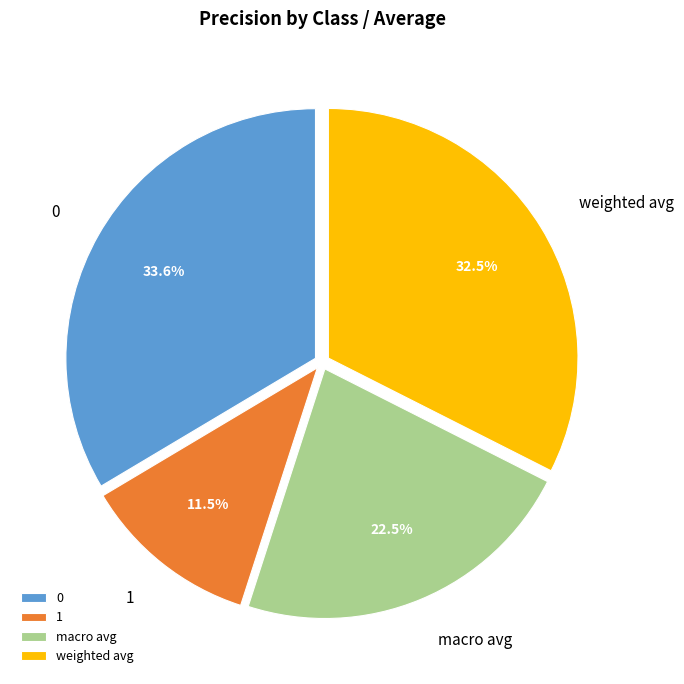

Is the sum of weighted avg and macro avg greater than half?

Yes